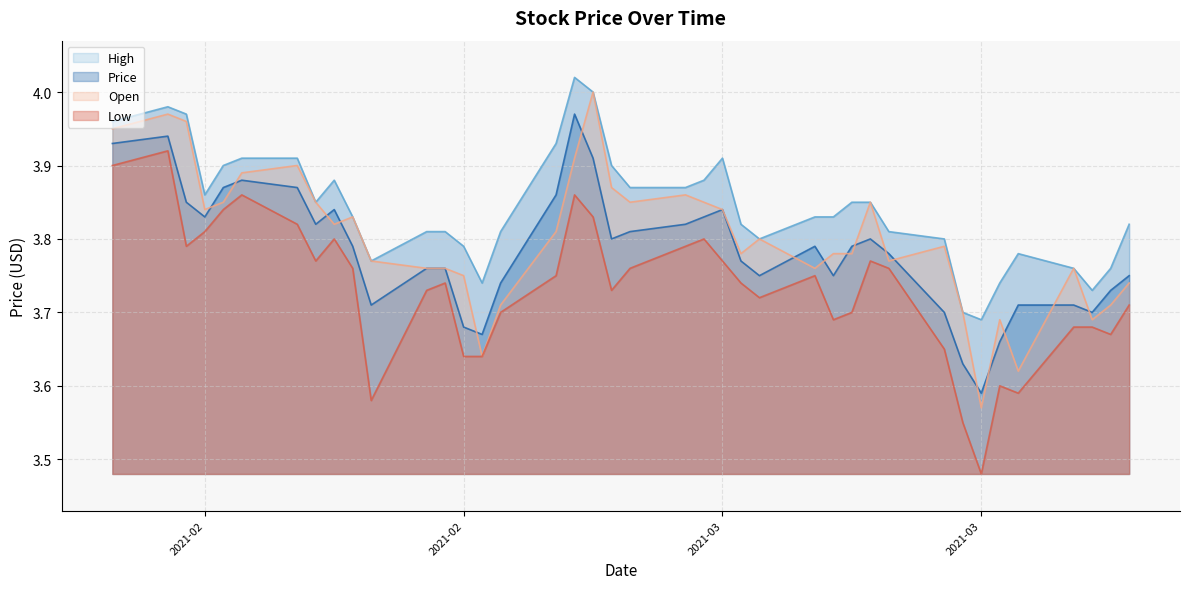

What is the difference between the maximum and second lowest values in the Open series?

0.4